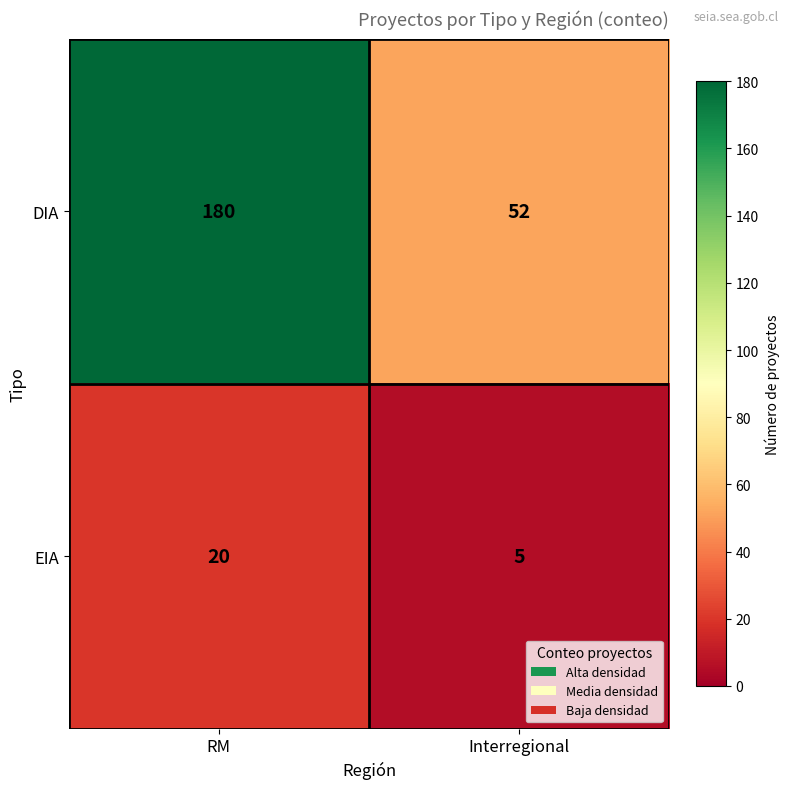

Which category has the highest value across all series?

RM